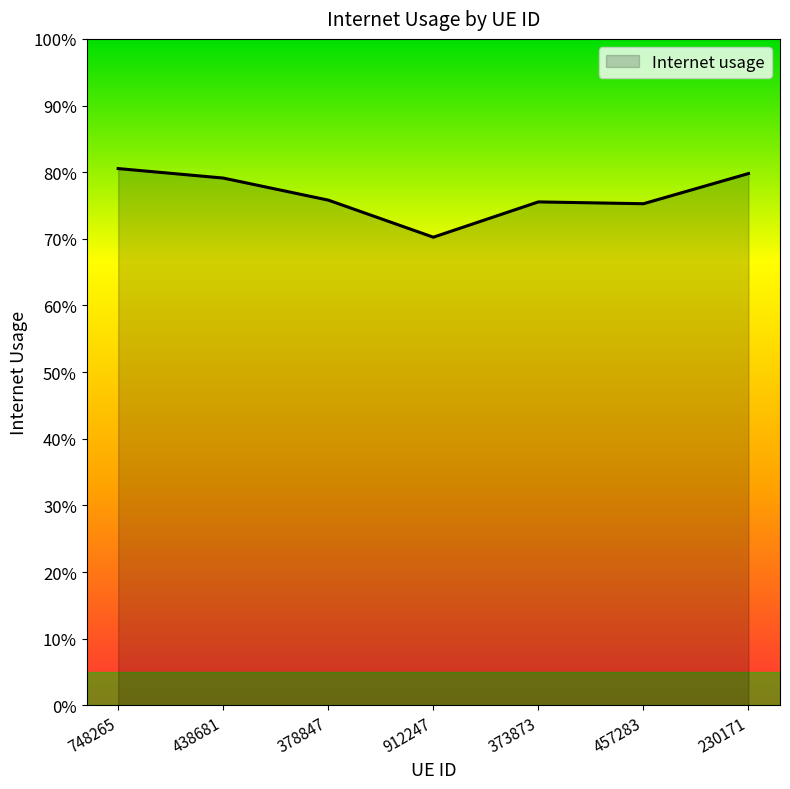

Does the chart display data point markers on the line(s)?

No